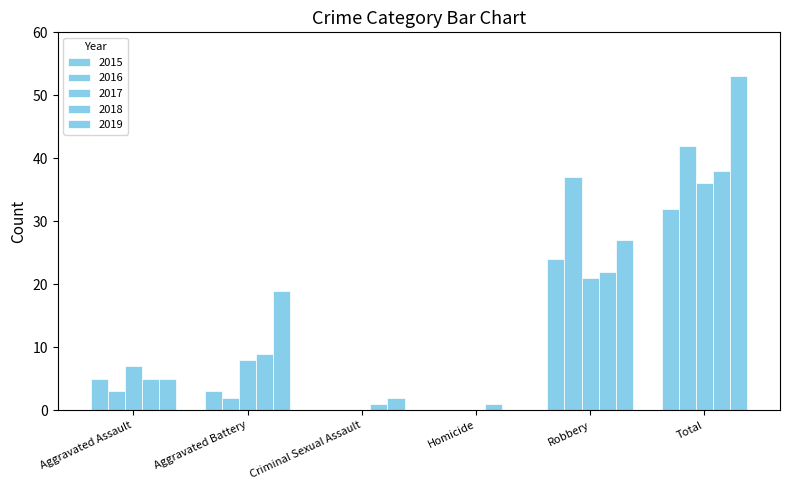

At which category does the chart reach its peak across all series?

Total